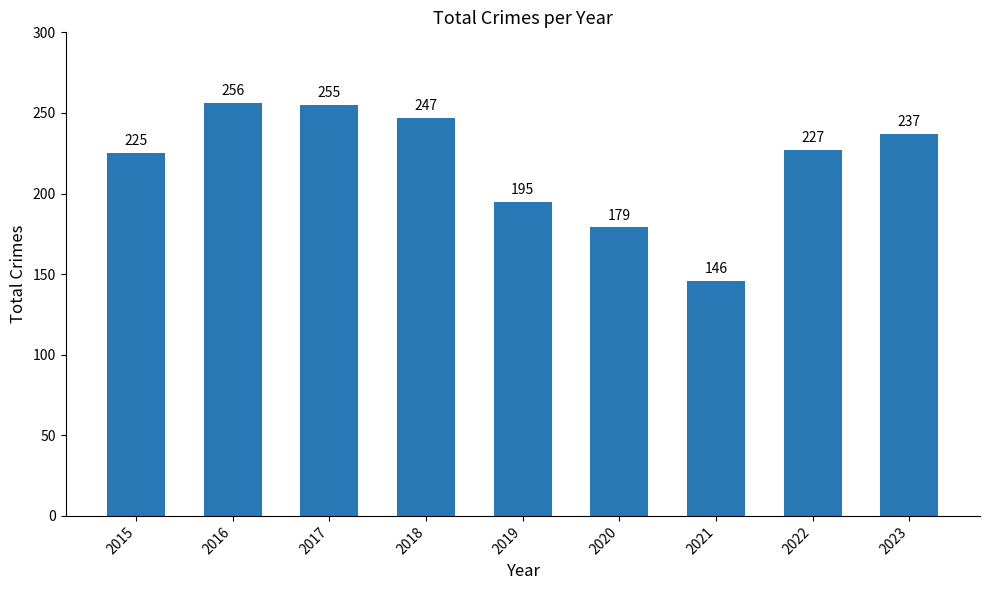

Reading left to right, what are all the values shown in this chart?

225	256	255	247	195	179	146	227	237